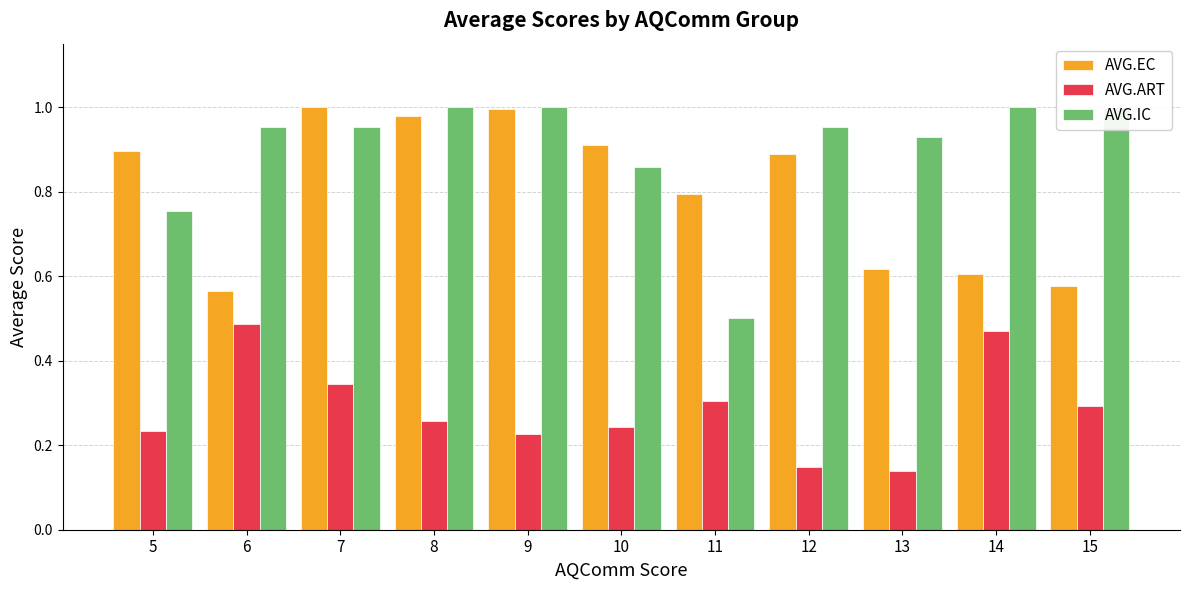

Which has a higher value, 8 or 10?

8